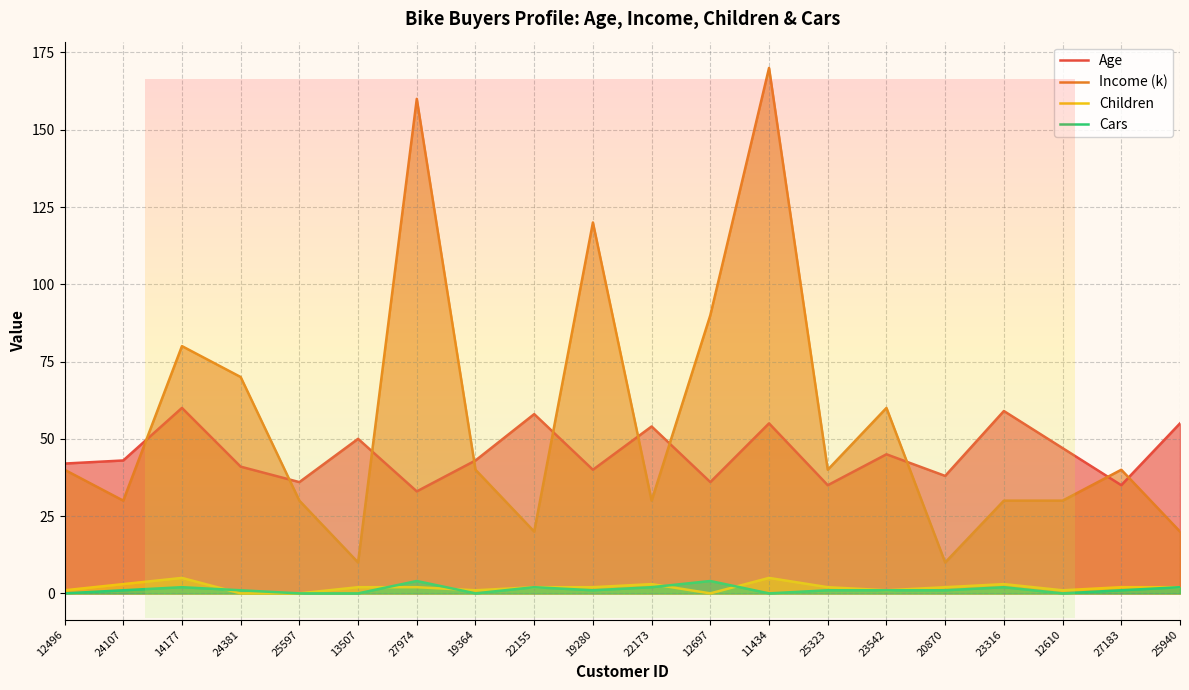

How many data points in Cars are above 1?

7